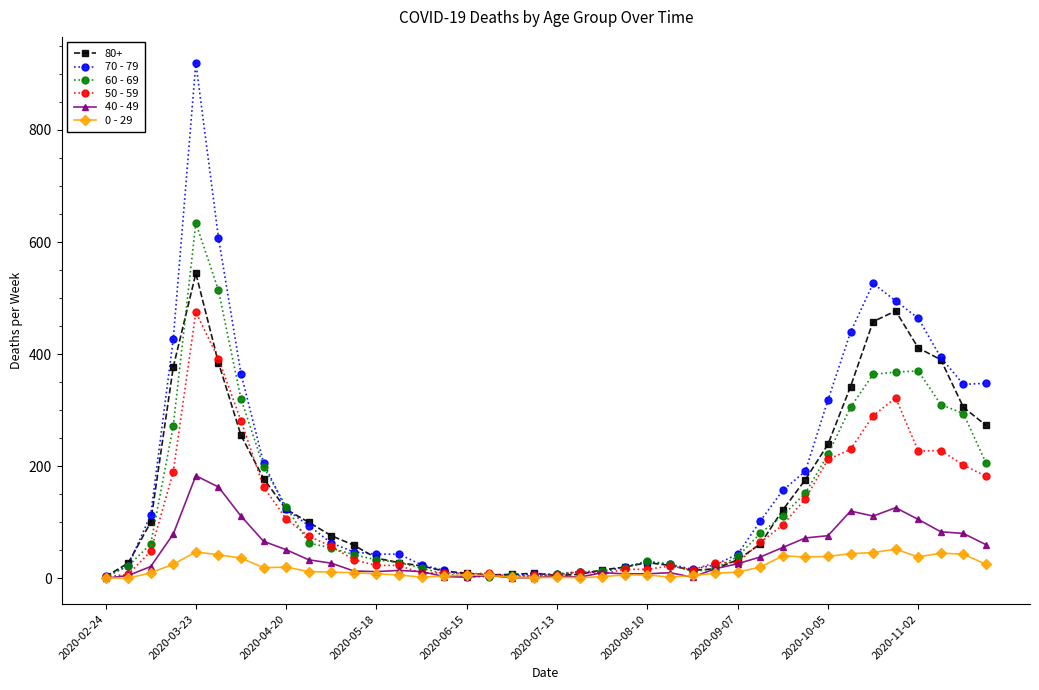

What is the greatest value displayed?

920